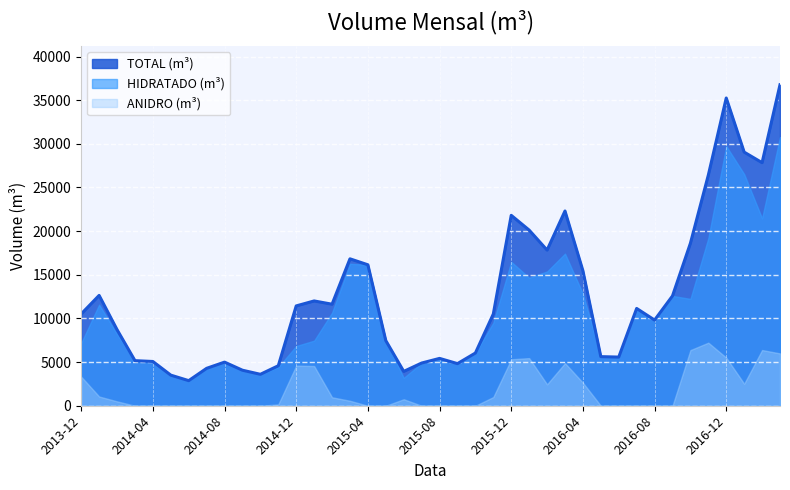

The value of TOTAL (m³) at 2015-03 is 7654. True or false?

False